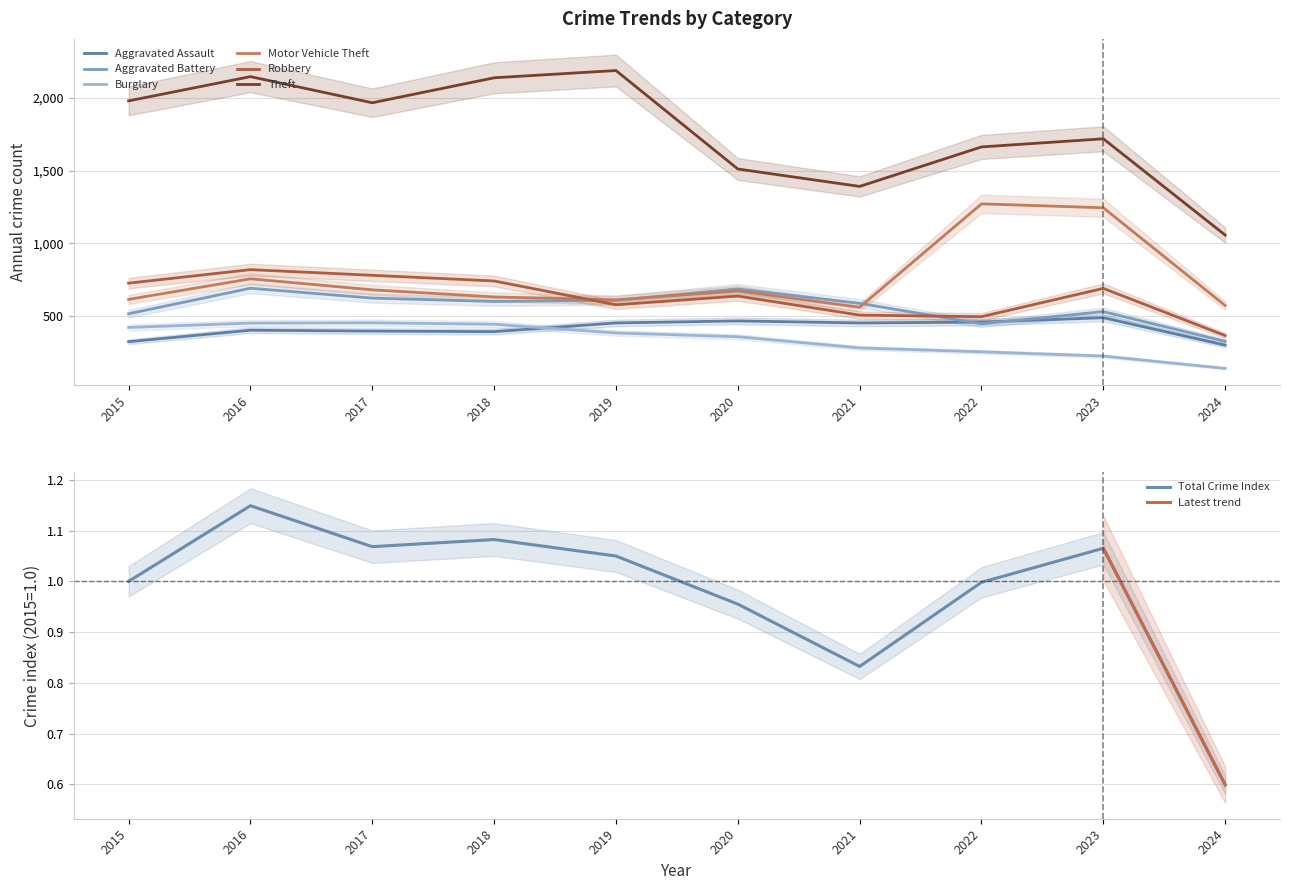

Rank the series at 2017 from lowest to highest value.

Aggravated Assault, Burglary, Aggravated Battery, Motor Vehicle Theft, Robbery, Theft